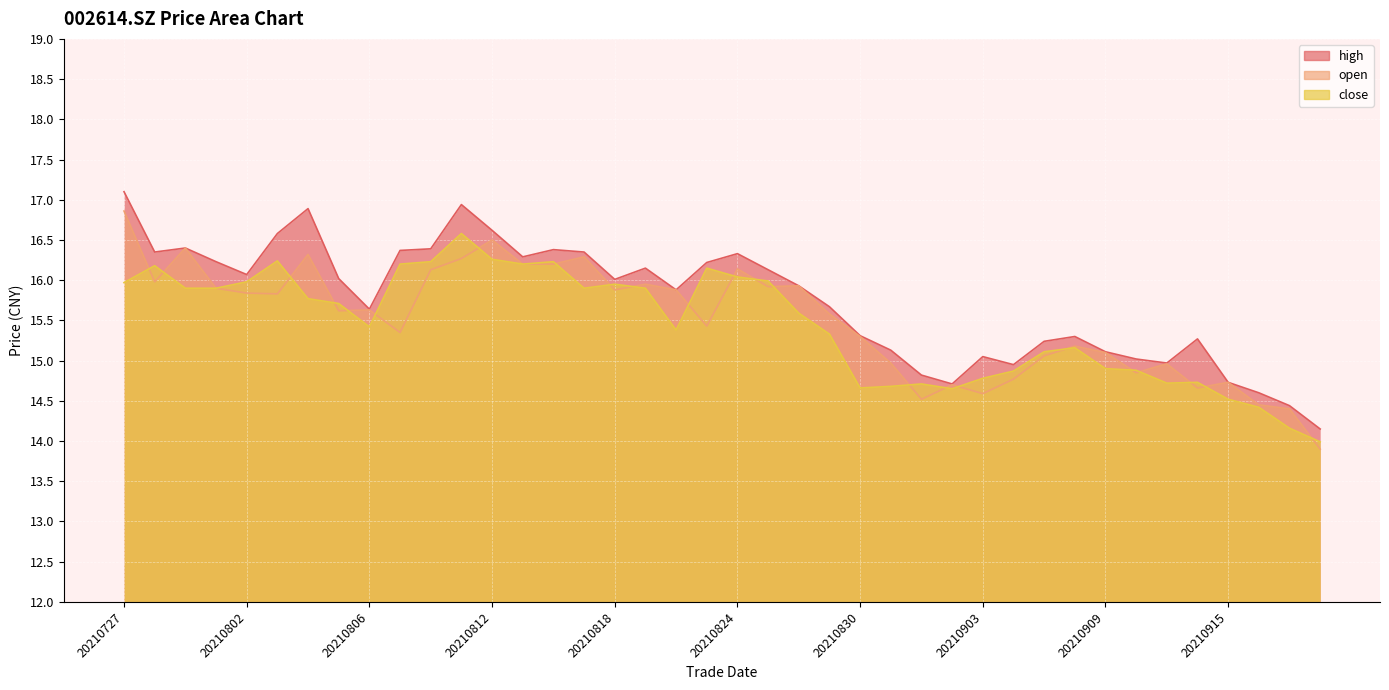

What is the value of the open point at the 20th from the left?

15.4